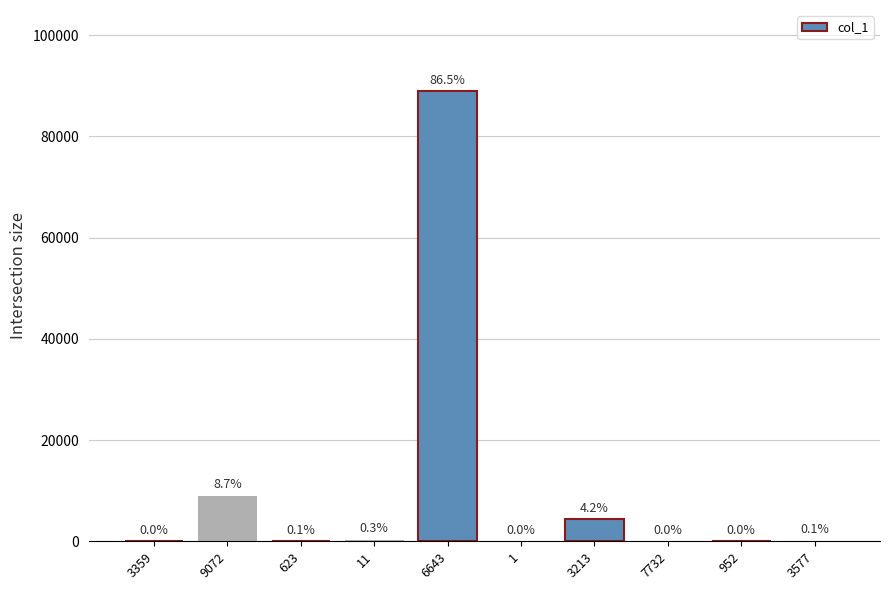

Count the number of values greater than 91.

4